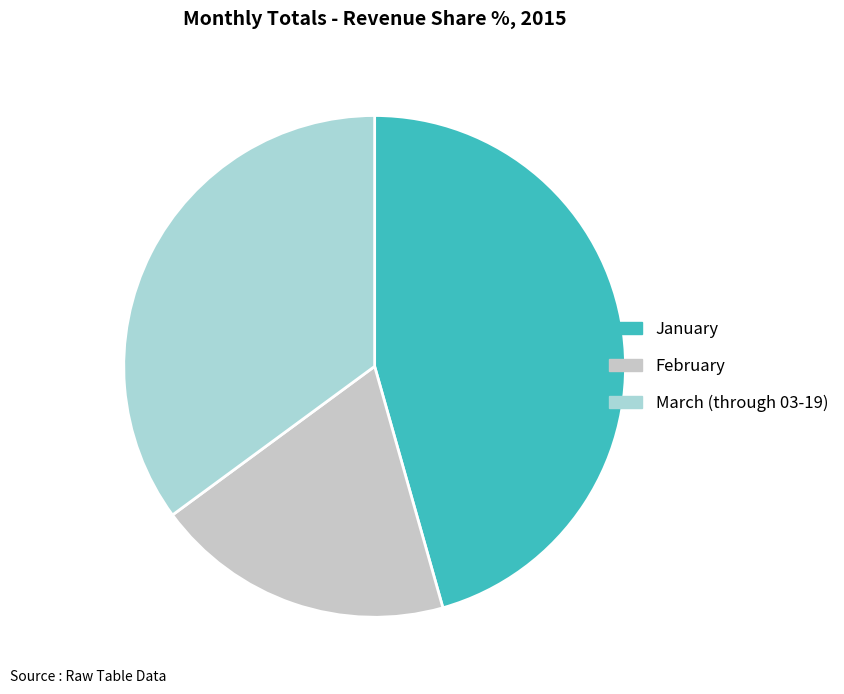

Count the number of slices in the pie.

3